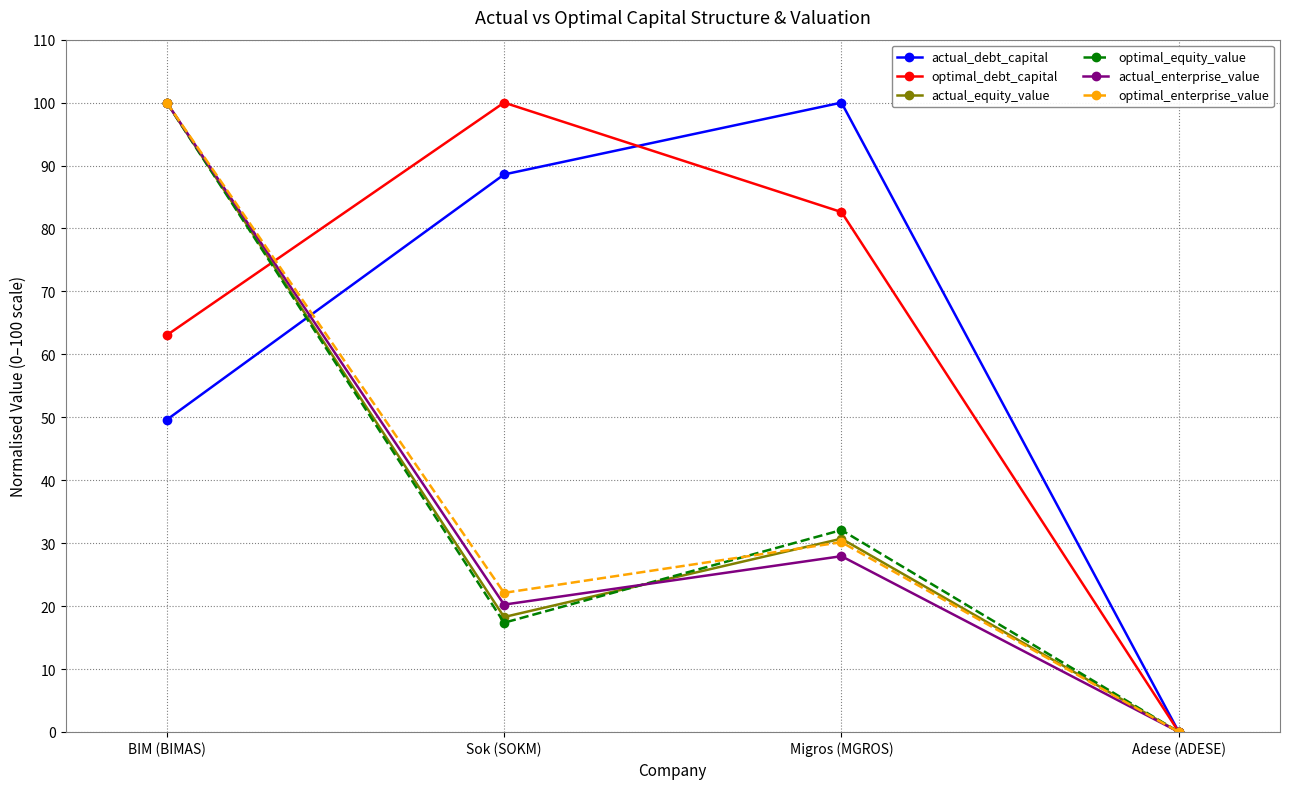

True or false: actual_debt_capital and optimal_debt_capital intersect in this chart.

True